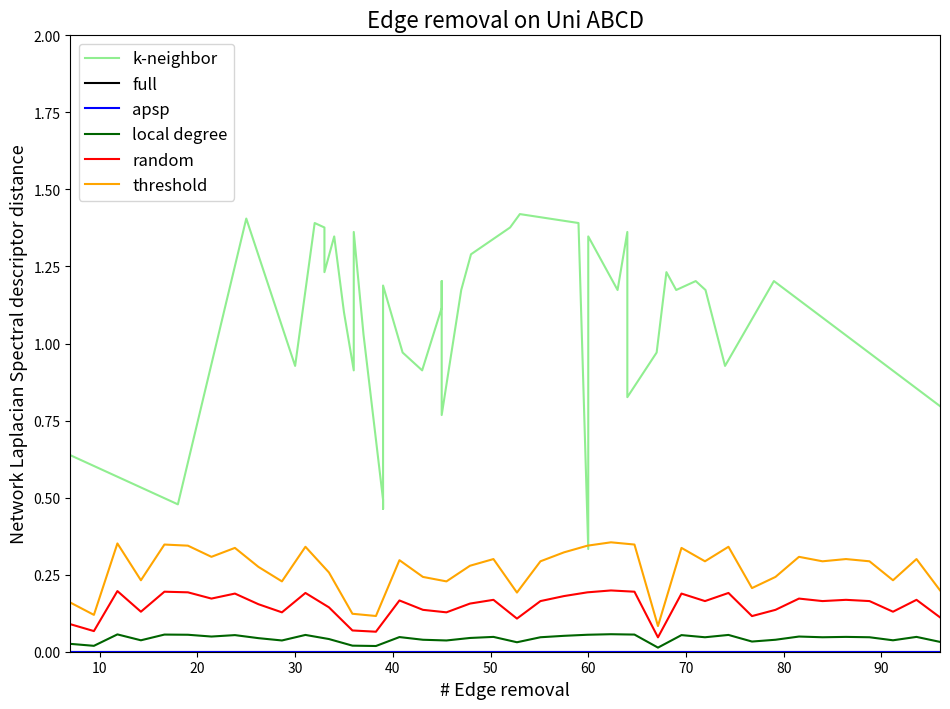

List the series in order of their peak value, lowest first.

full, apsp, local degree, random, threshold, k-neighbor